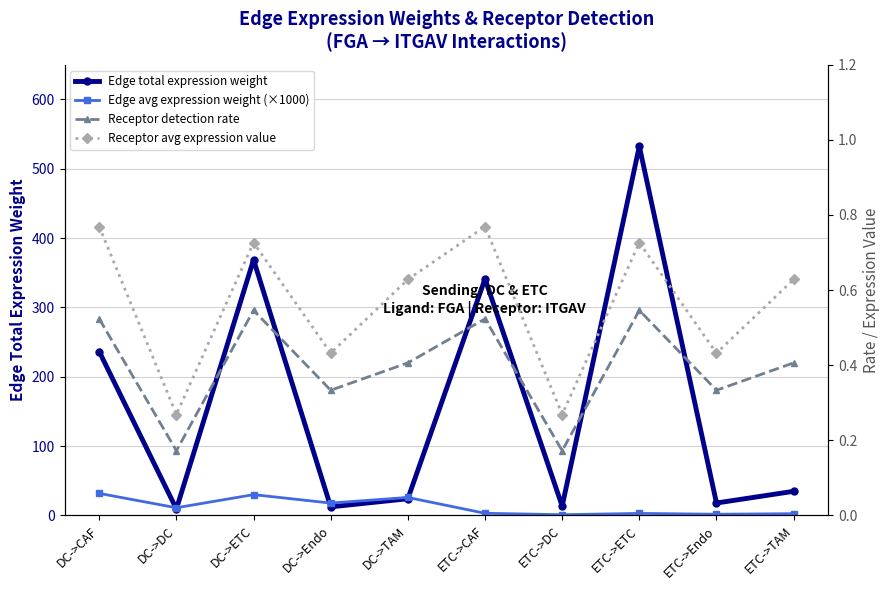

What is the label of the 7th point from the right?

DC->Endo